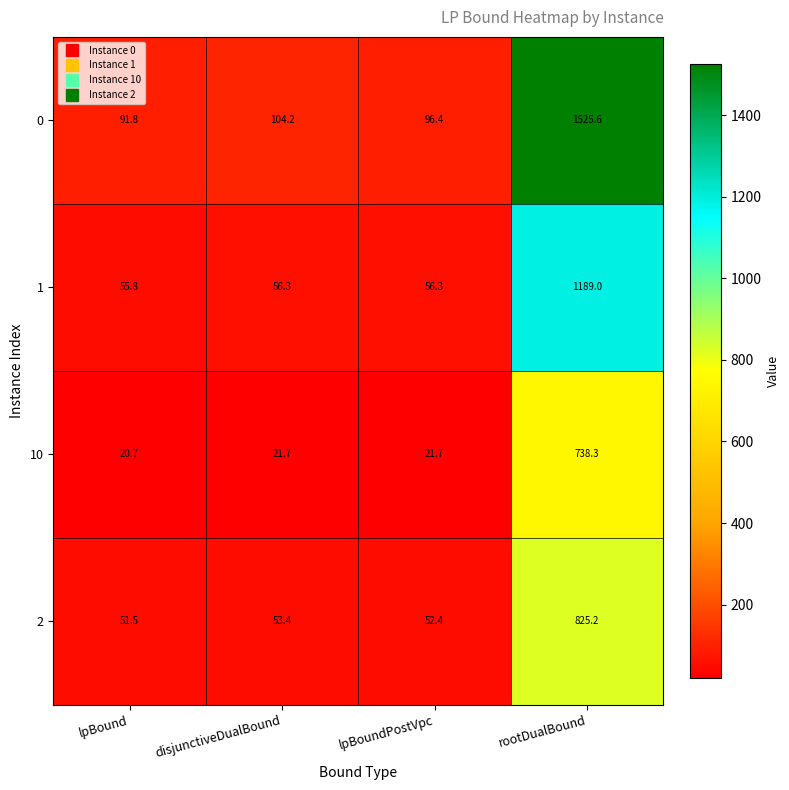

Which series has the largest total across all categories?

0